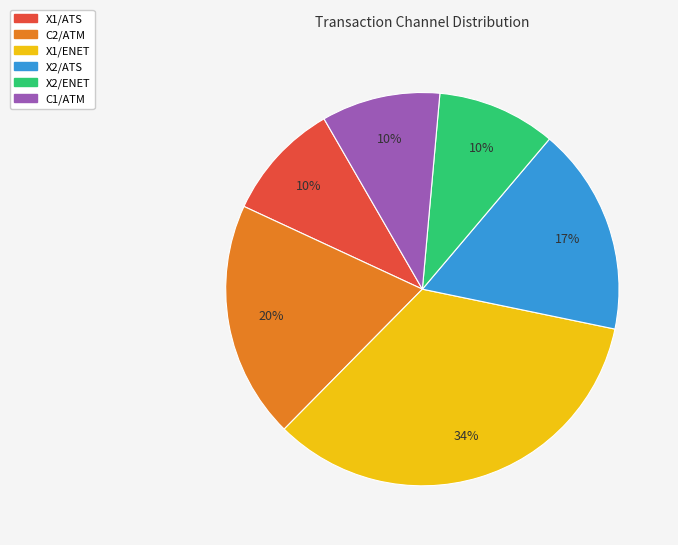

Count the number of slices in the pie.

6